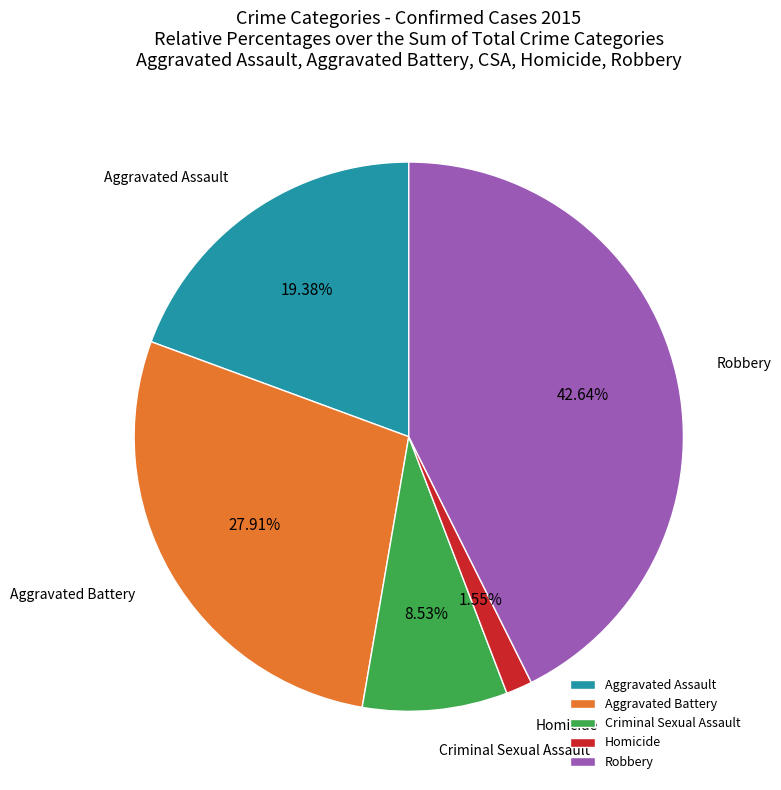

The Aggravated Assault slice represents 19% of the pie. True or false?

True